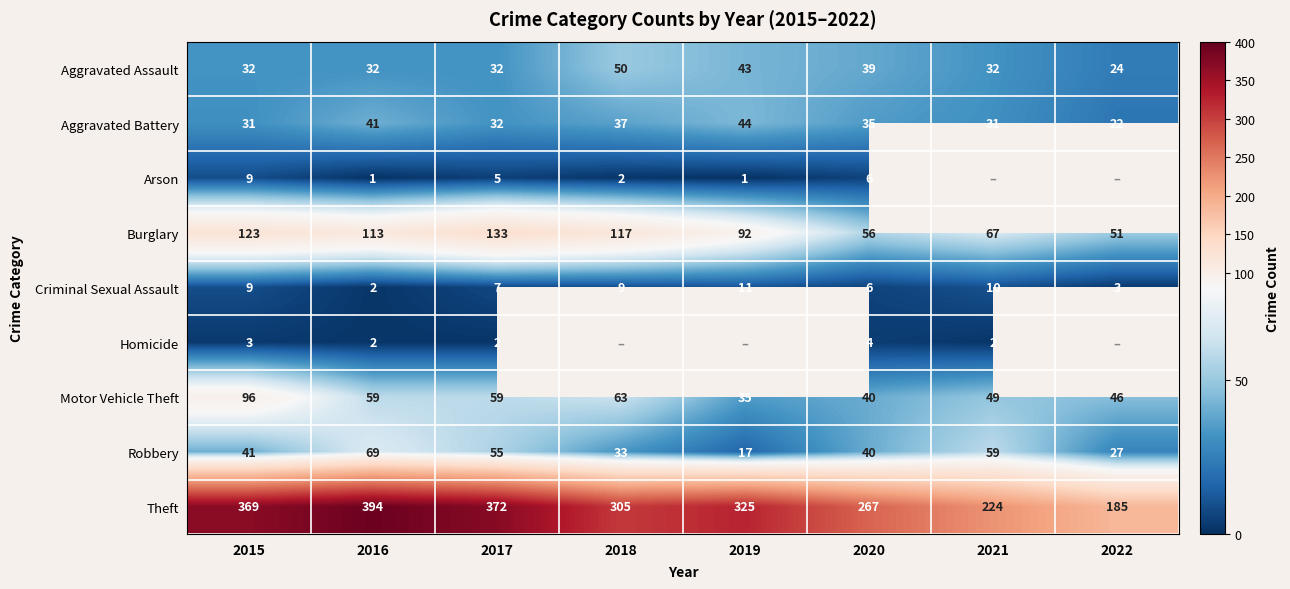

True or false: Aggravated Battery has a value of 31 at 2021.

True